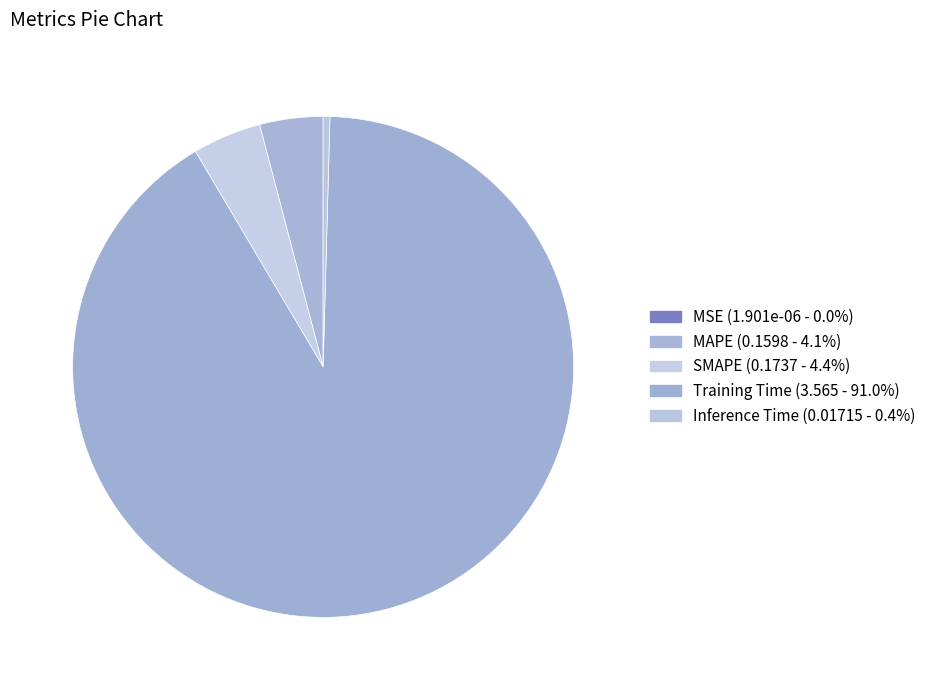

Which has a higher value, Training Time or SMAPE?

Training Time